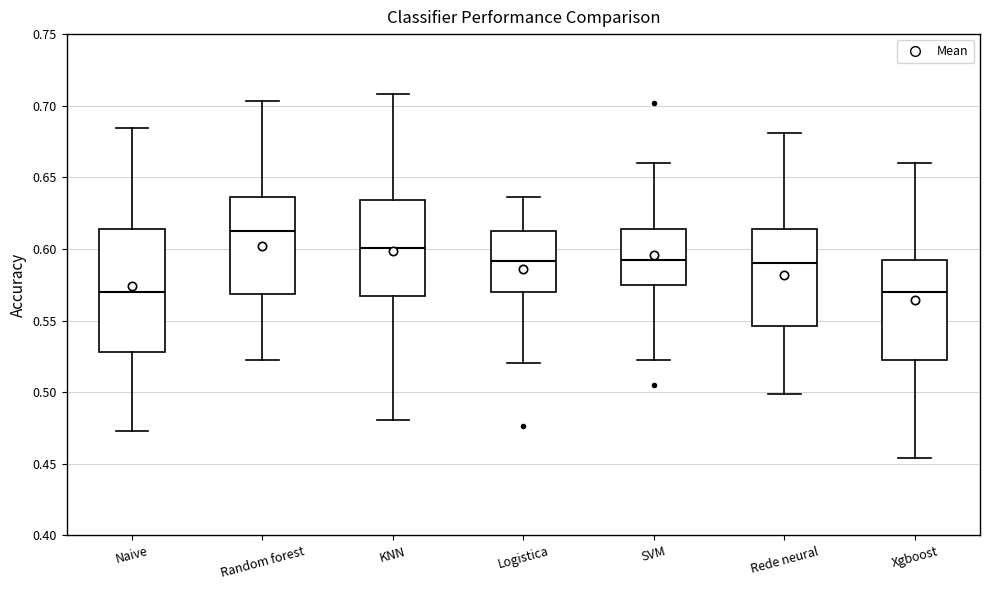

Where does the lower whisker of the box for Rede neural end on the y-axis? The values are not printed on the chart, so give them approximately, as read against the axis.

0.500